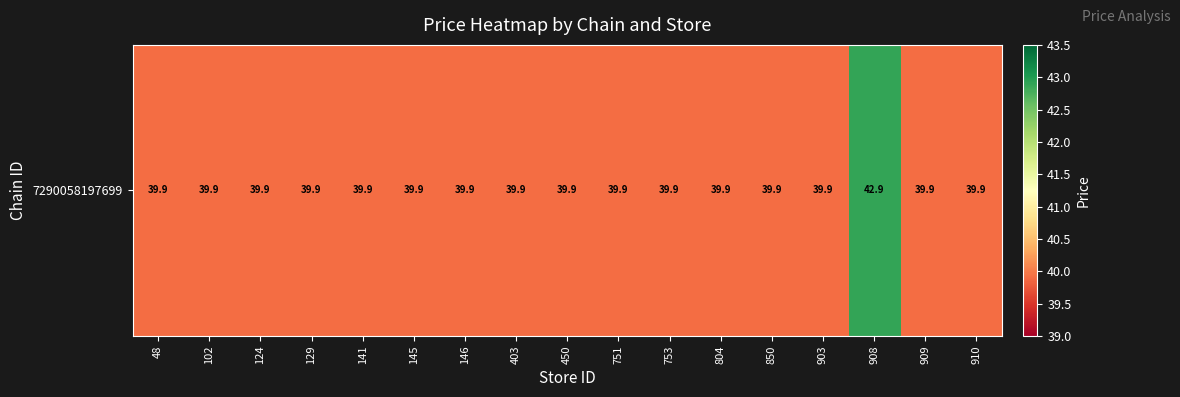

Is it true that the value at 450 is 25.3?

False